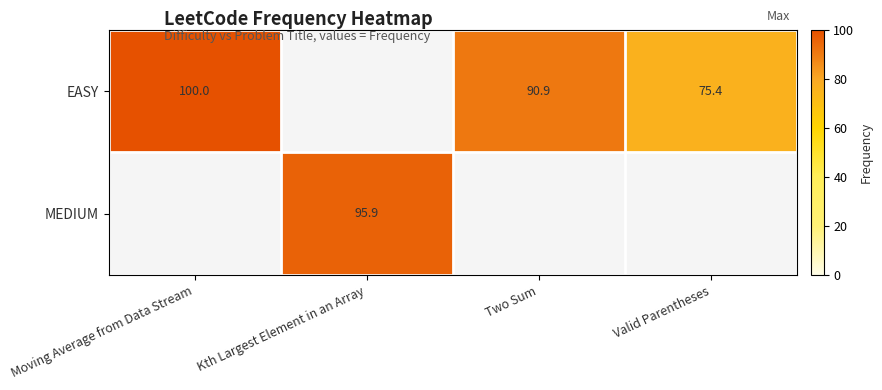

What is the difference between the EASY values at Valid Parentheses and Two Sum?

15.5